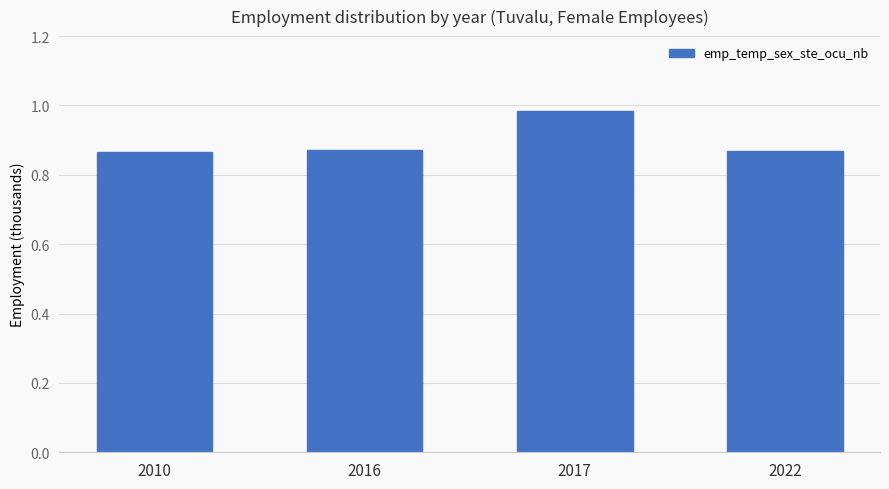

Which has a higher value, 2017 or 2022?

2017